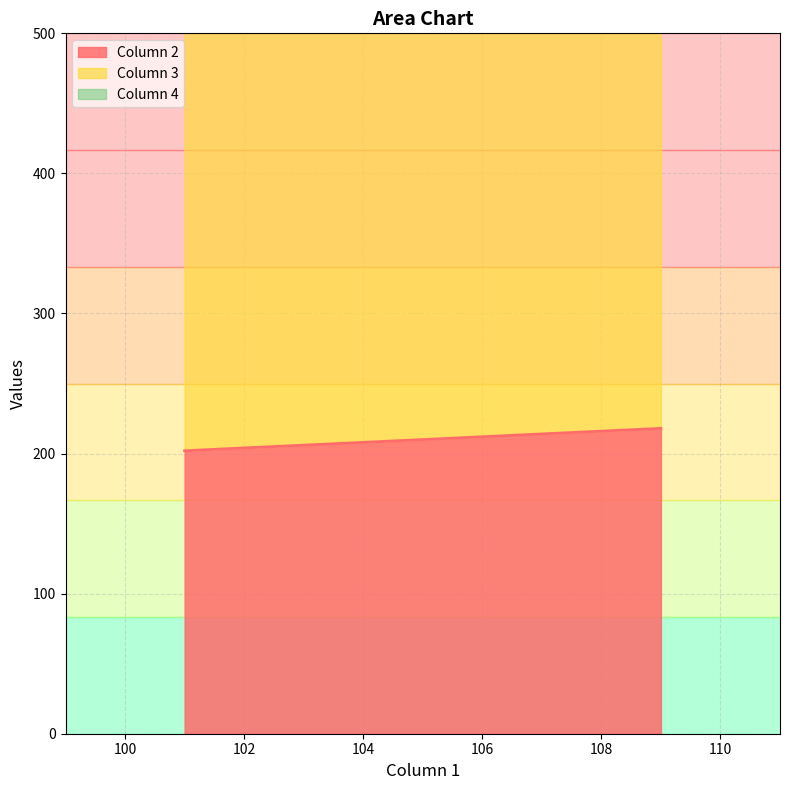

List the series in order of their peak value, lowest first.

Column 2, Column 3, Column 4